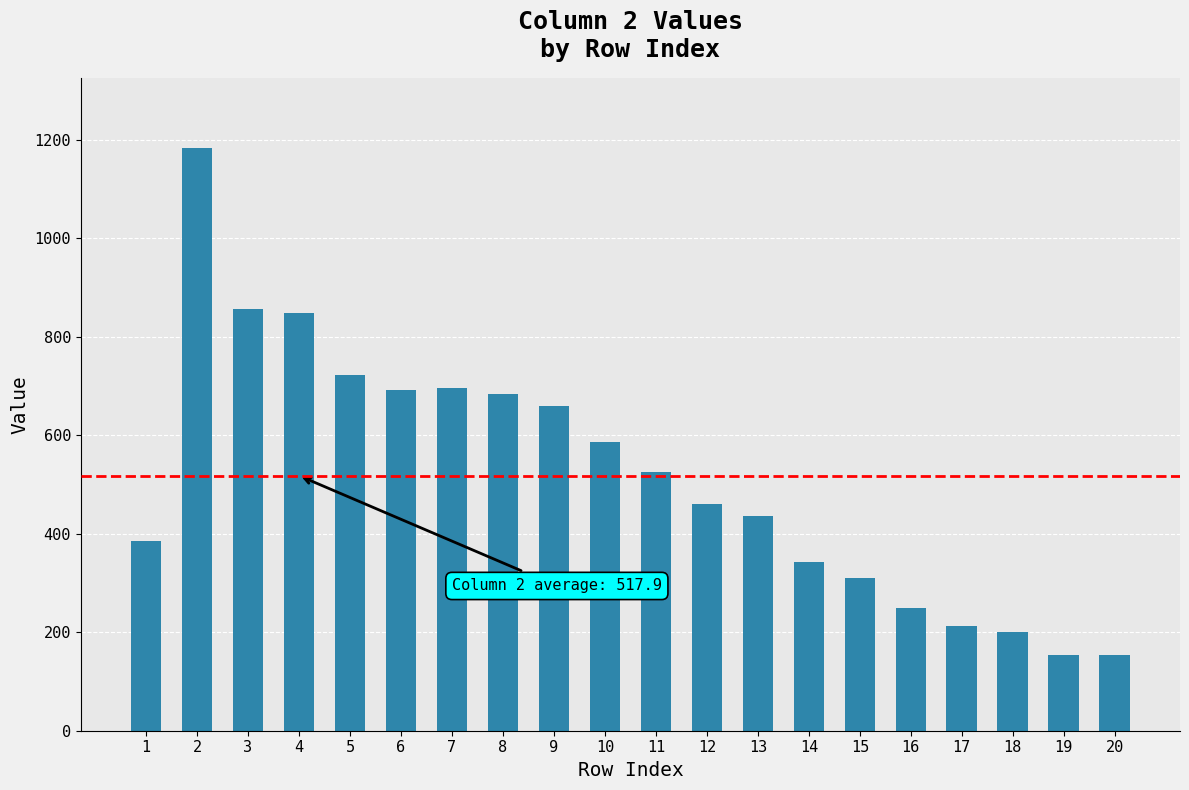

How many values are below 526?

10